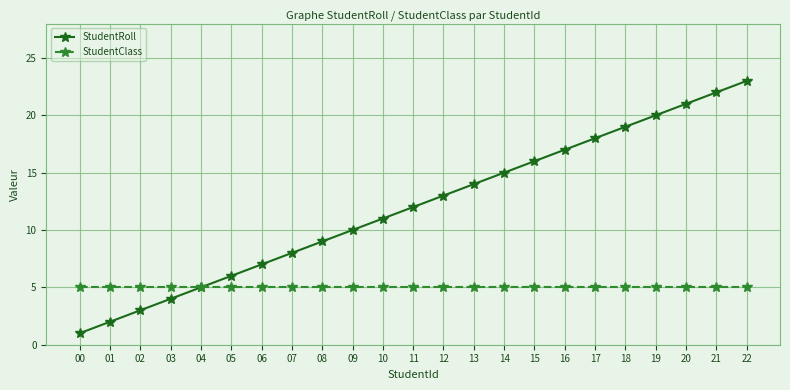

At 11, list the series in order from smallest to largest.

StudentClass, StudentRoll